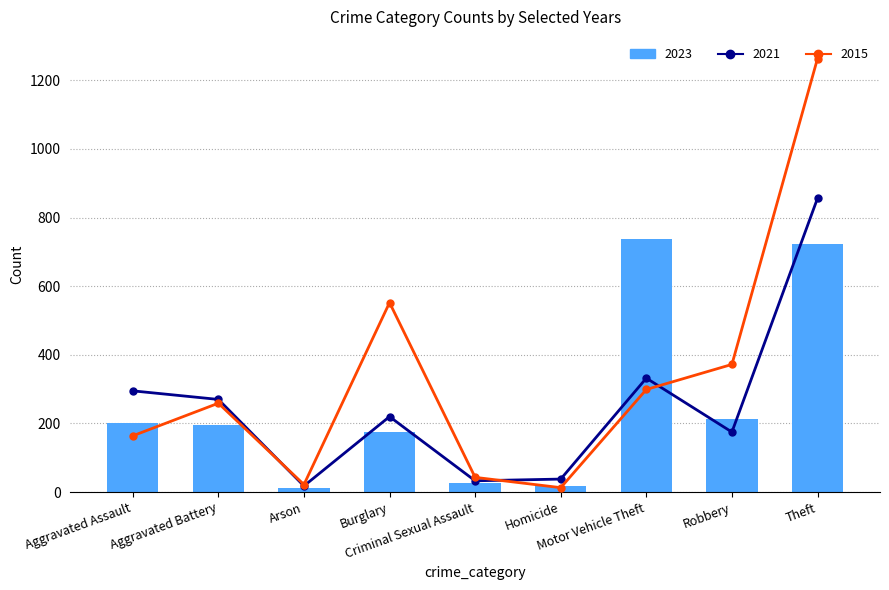

Reading left to right, what are all the values shown in this chart?

2015: Aggravated Assault=164	Aggravated Battery=259	Arson=22	Burglary=552	Criminal Sexual Assault=43	Homicide=13	Motor Vehicle Theft=299	Robbery=372	Theft=1263
2021: Aggravated Assault=295	Aggravated Battery=270	Arson=18	Burglary=220	Criminal Sexual Assault=33	Homicide=38	Motor Vehicle Theft=332	Robbery=175	Theft=856
2023: Aggravated Assault=200	Aggravated Battery=195	Arson=11	Burglary=176	Criminal Sexual Assault=27	Homicide=19	Motor Vehicle Theft=736	Robbery=213	Theft=724